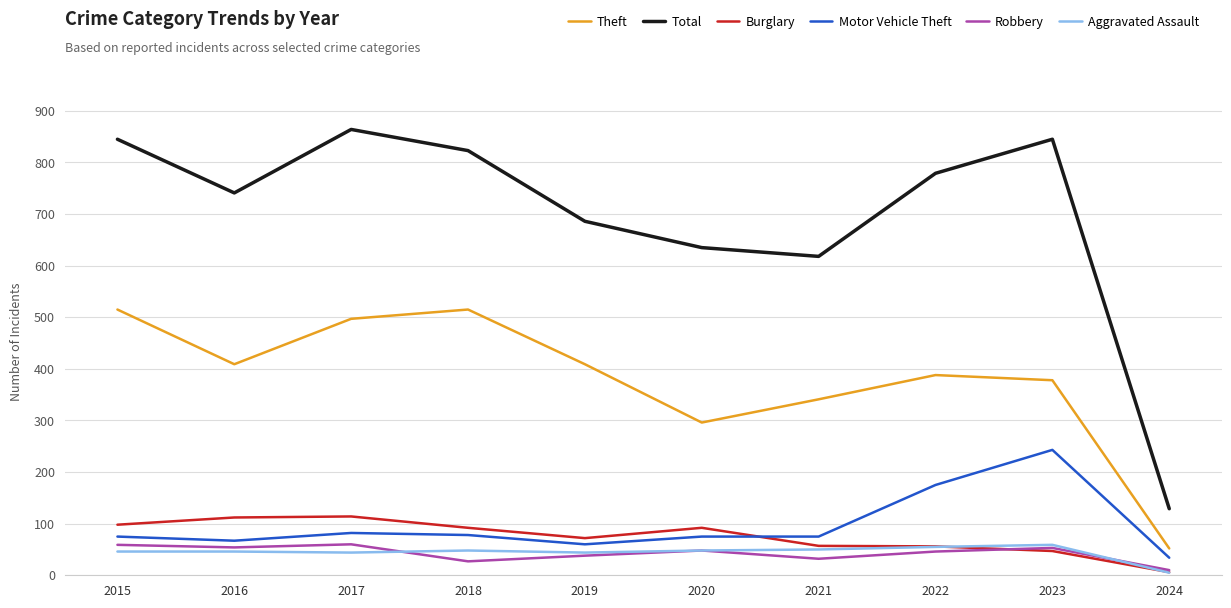

Is the value of Burglary at 2015 greater than the value of Robbery at 2018?

Yes